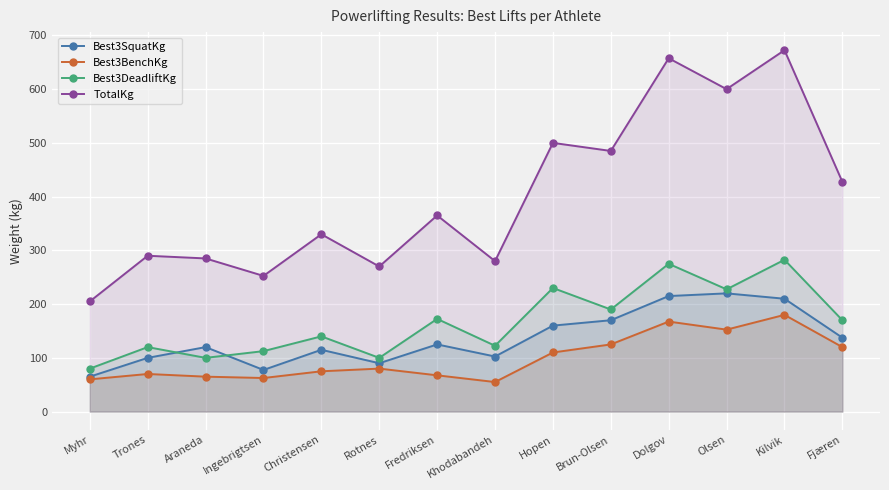

At which category does Best3SquatKg reach its first local peak?

Araneda